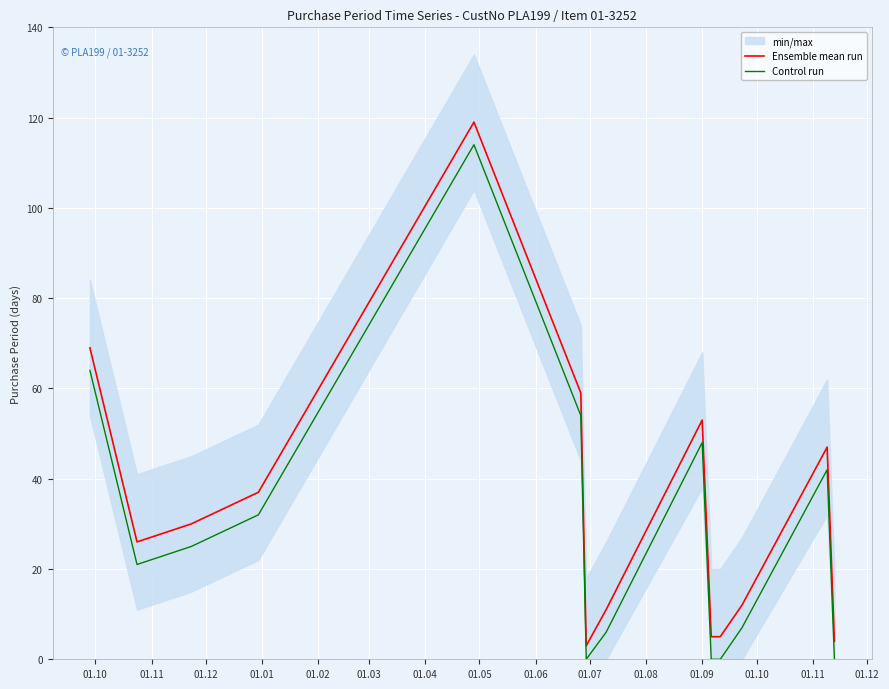

True or false: Ensemble mean run and Control run intersect in this chart.

False